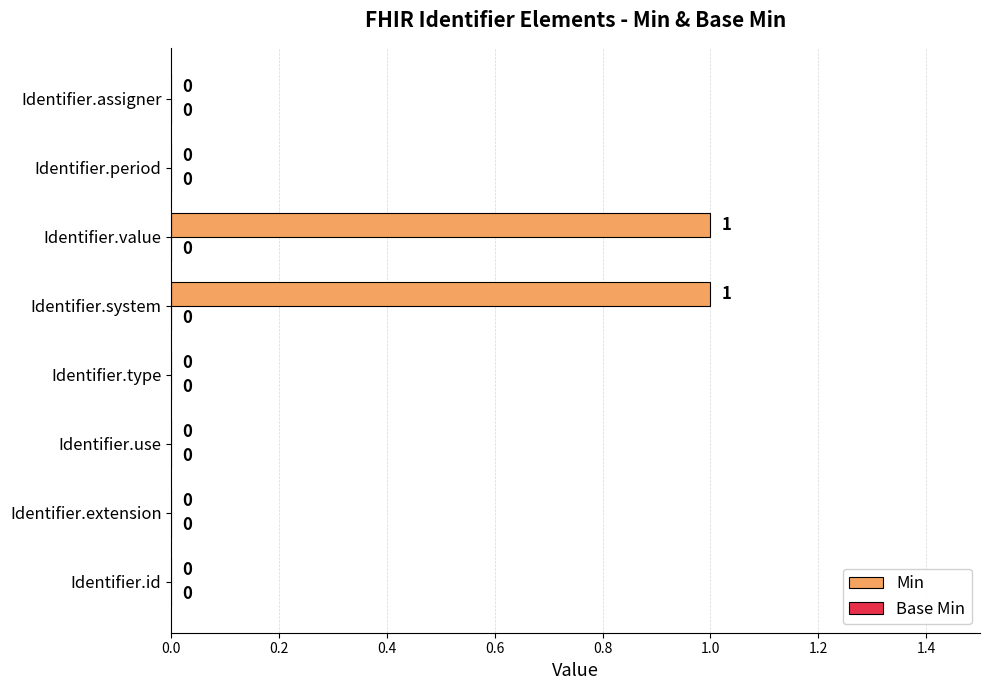

Are the bars horizontal?

Yes